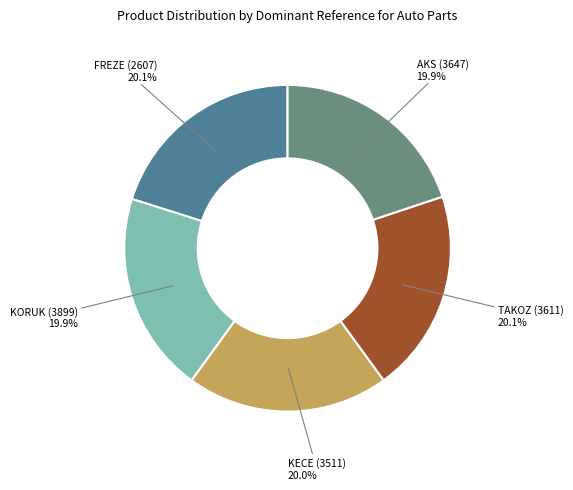

To the nearest percent, what percentage of the pie is KORUK (3899)?

20%